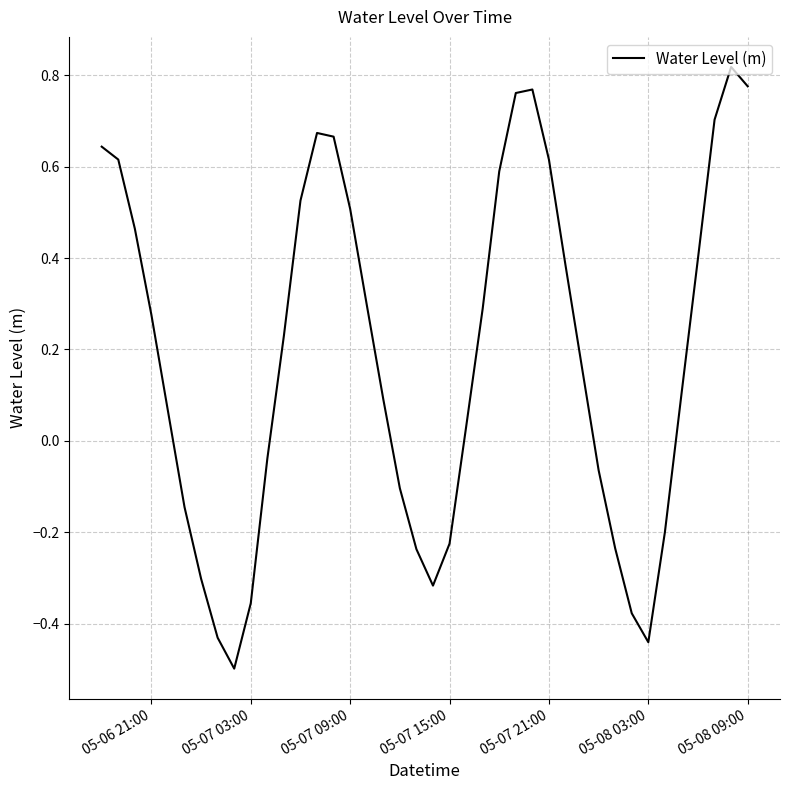

What is the minimum value shown in the chart?

-0.5